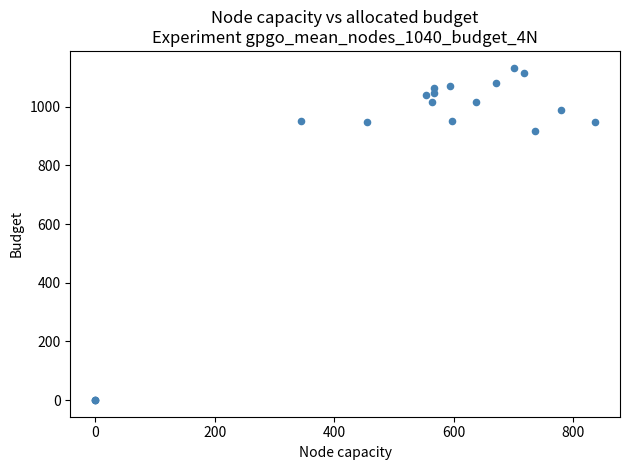

What Y value in the scatter plot is closest to 566?

916.7